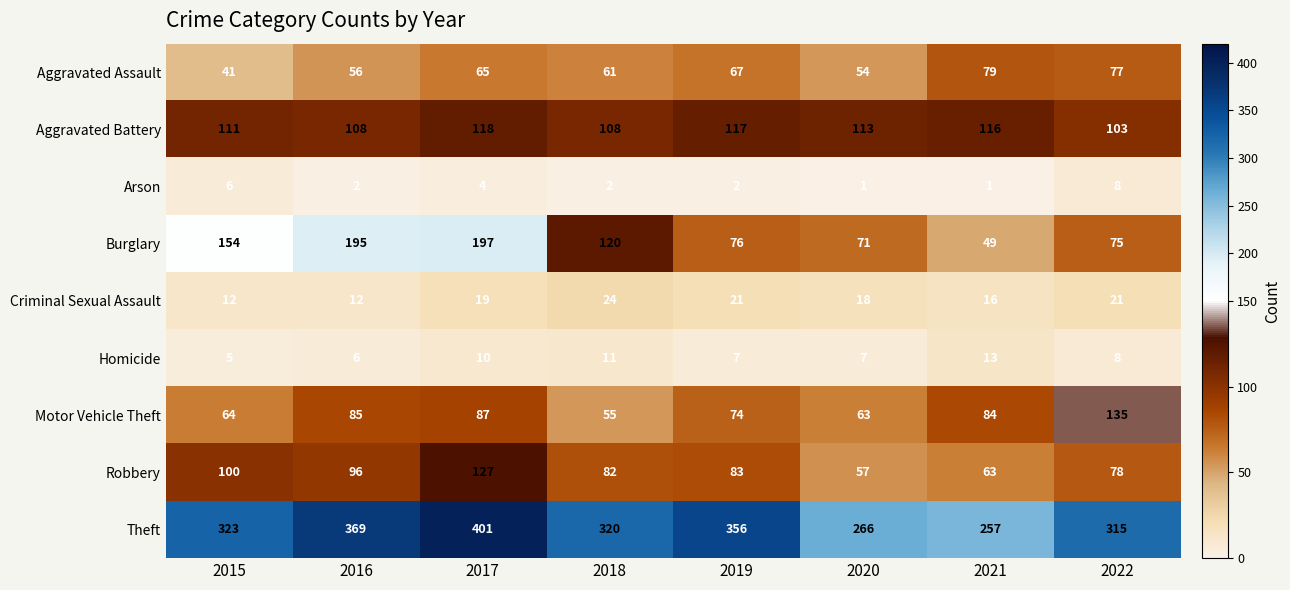

What is the difference between the Arson values at 2015 and 2020?

5